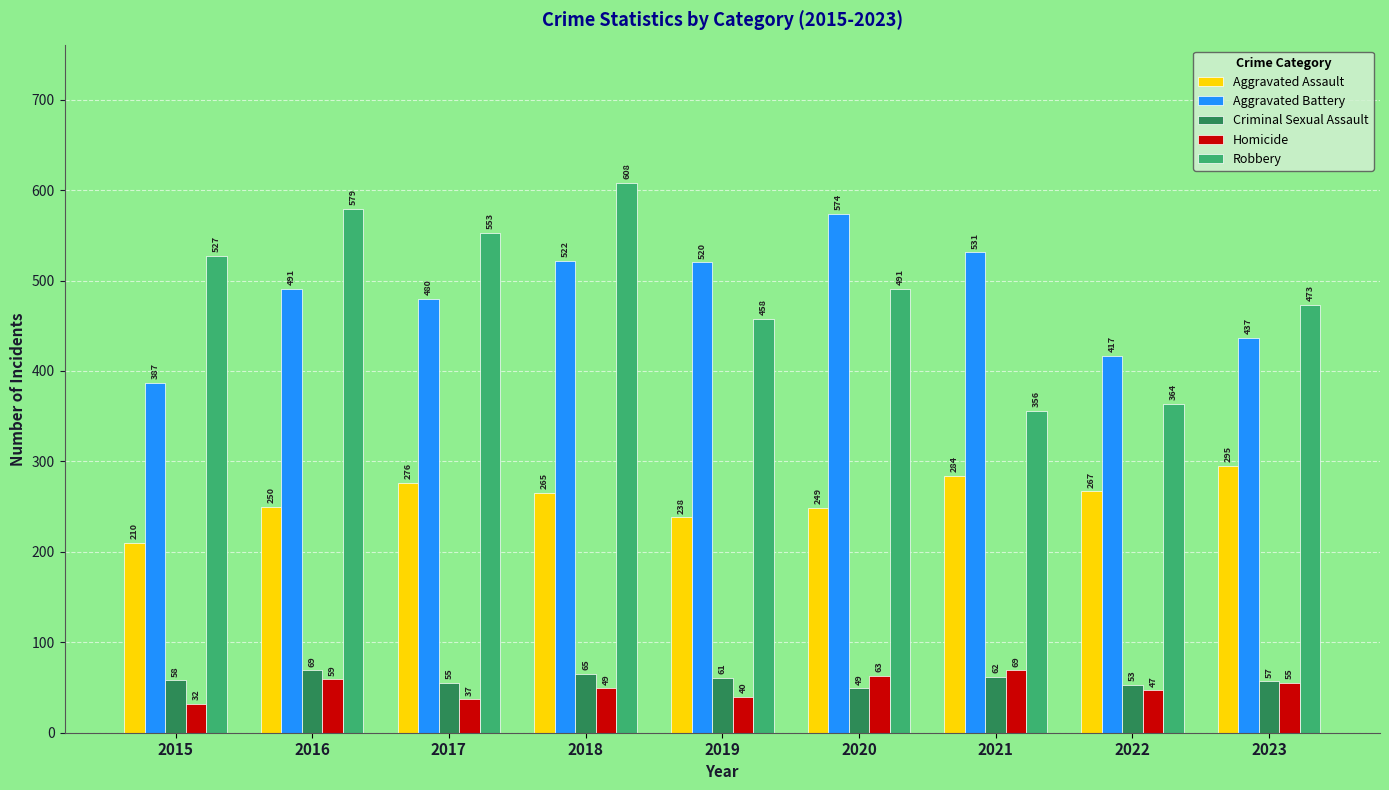

What is the greatest value displayed?

608